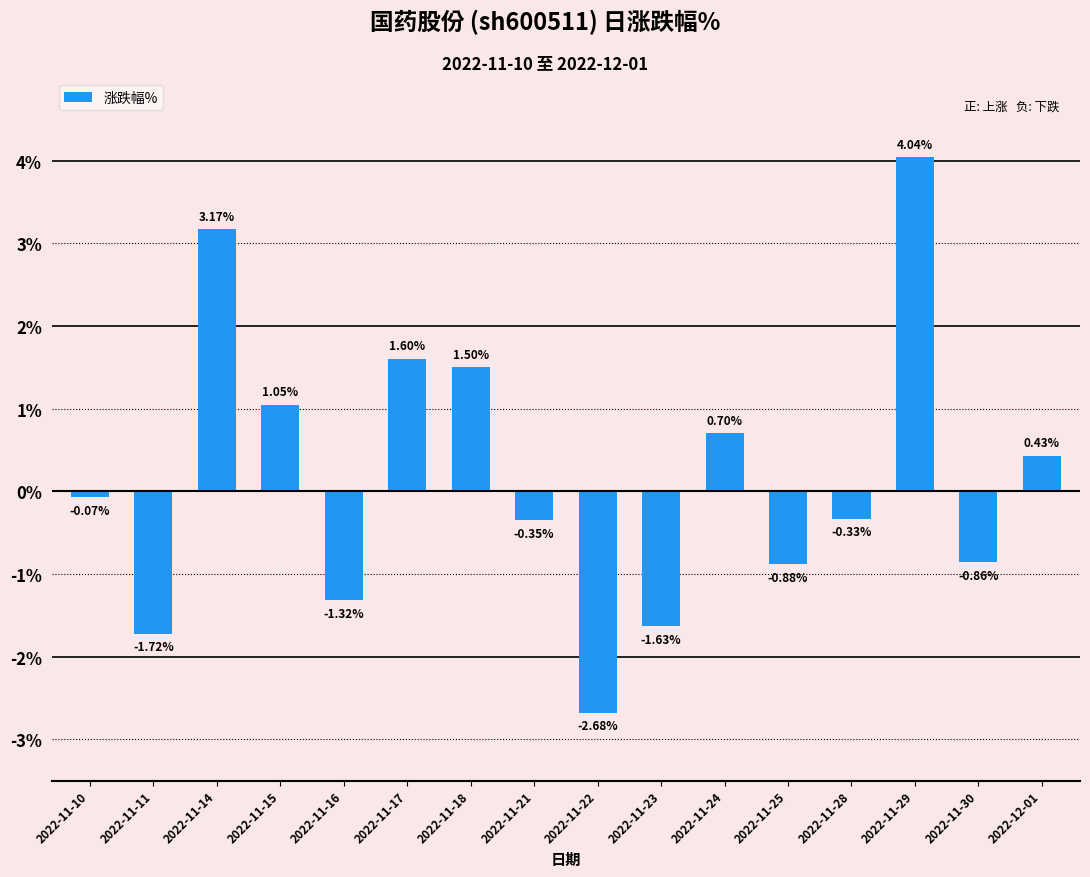

Is it true that the value at 2022-11-24 is 1.2?

False